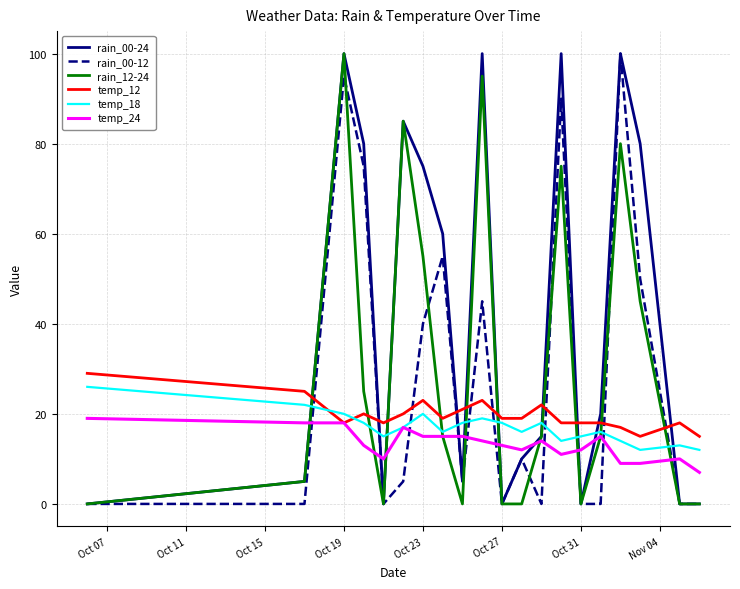

True or false: temp_24 and rain_00-12 cross at least once.

True